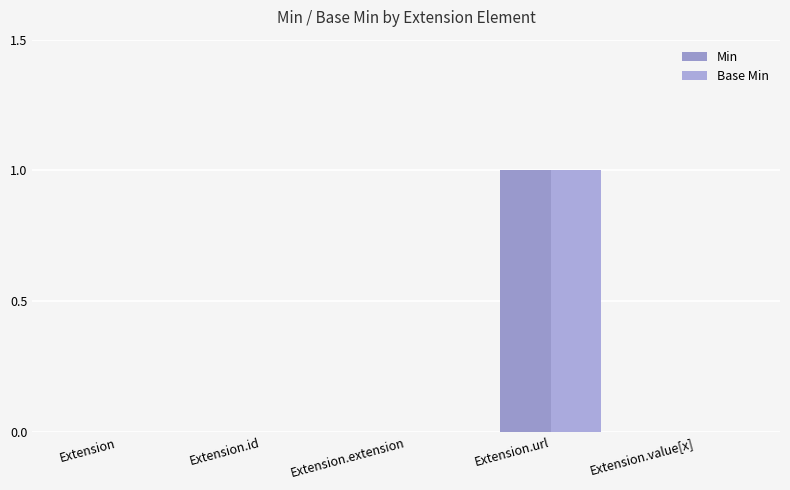

What is the difference between the maximum and minimum values in the Base Min series?

1